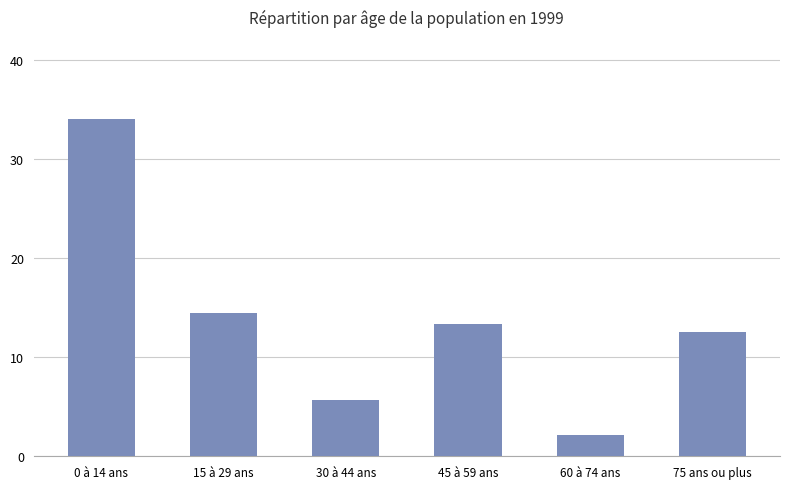

List the labels in order of value, smallest first.

60 à 74 ans, 30 à 44 ans, 75 ans ou plus, 45 à 59 ans, 15 à 29 ans, 0 à 14 ans